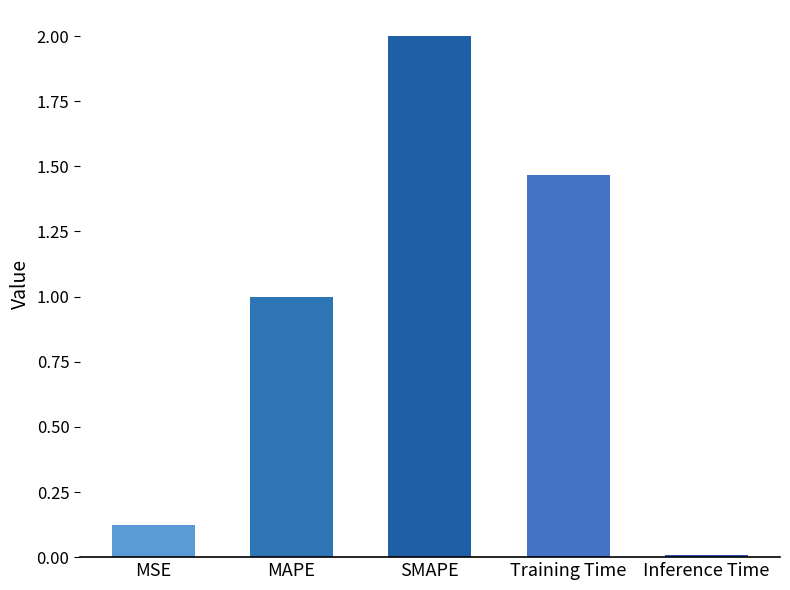

Where is the data nearest to the value 1?

MAPE